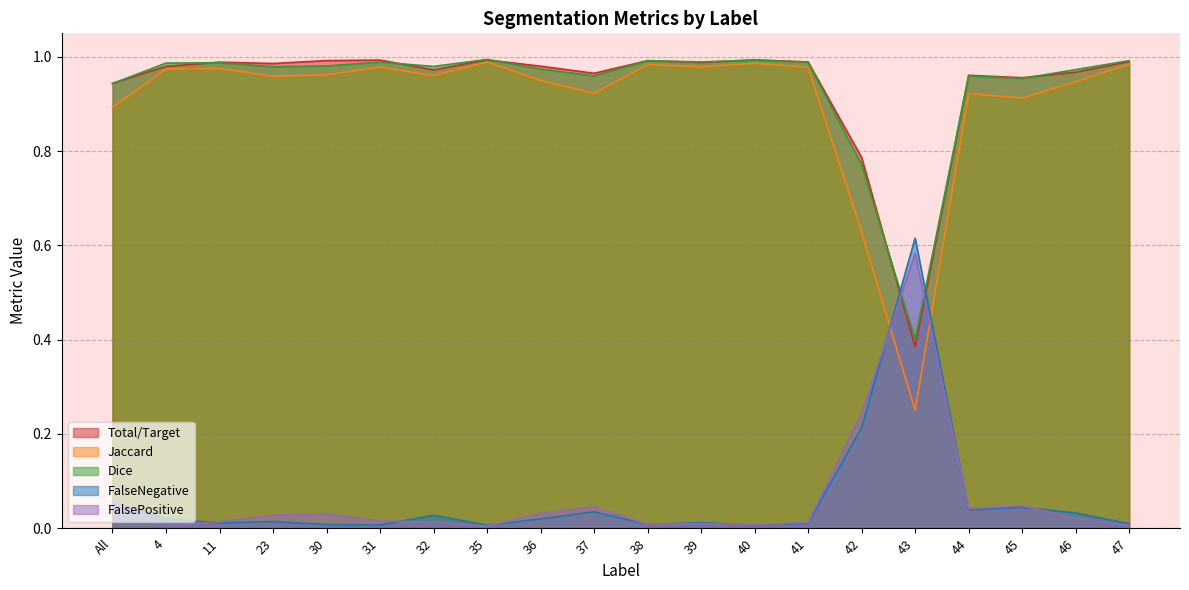

List the labels in order of Jaccard value, largest first.

35, 40, 47, 38, 39, 31, 41, 11, 4, 30, 32, 23, 36, 46, 37, 44, 45, All, 42, 43